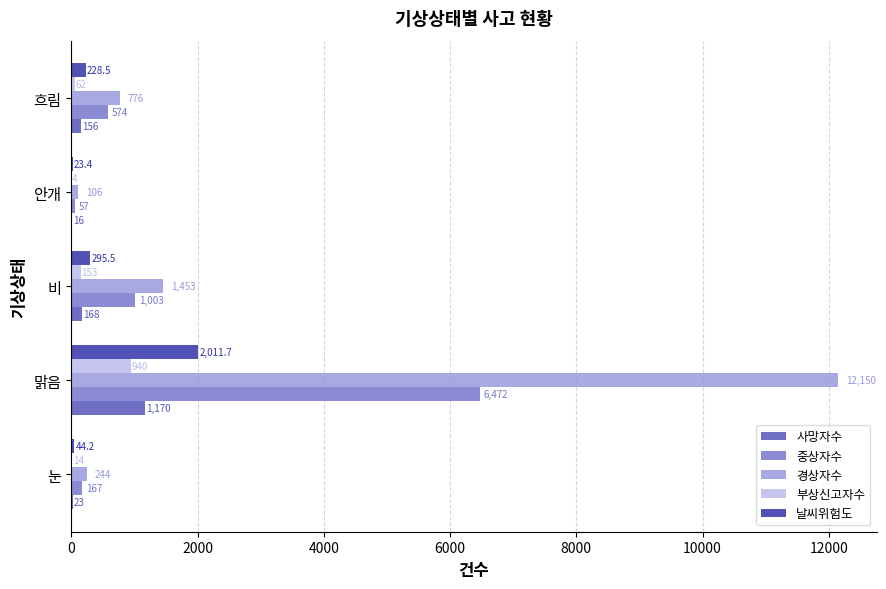

Is it true that 날씨위험도 equals 228.5 at 흐림?

True